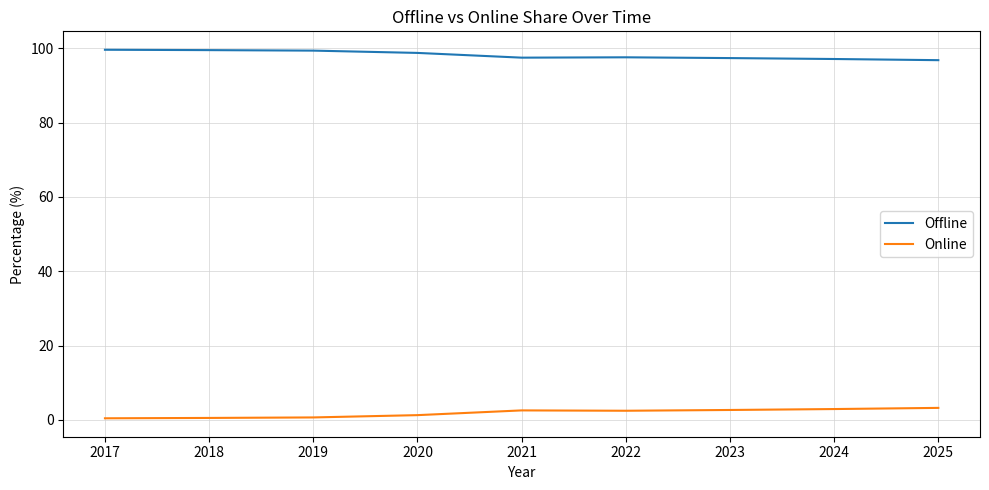

In Offline, how many points are lower than both neighbors (excluding endpoints)?

1